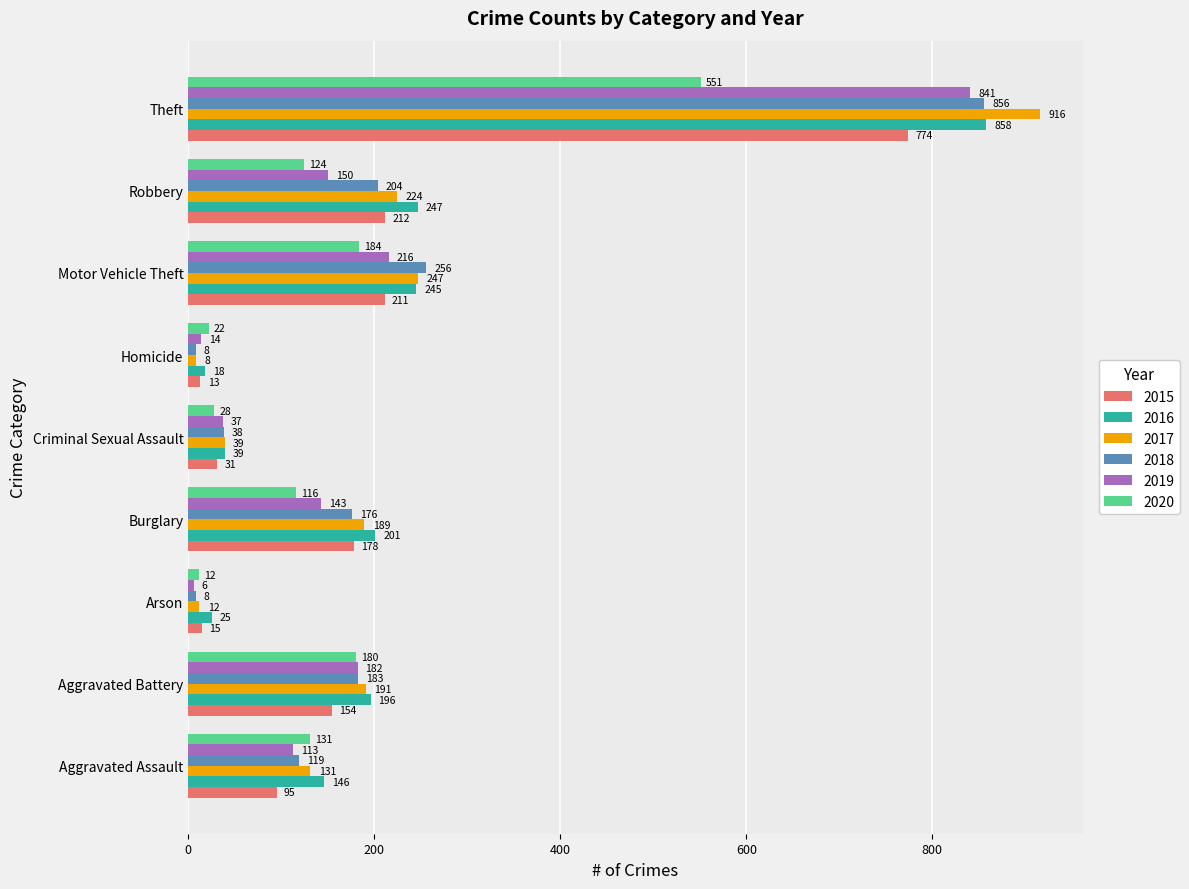

What is the maximum value for 2017?

916